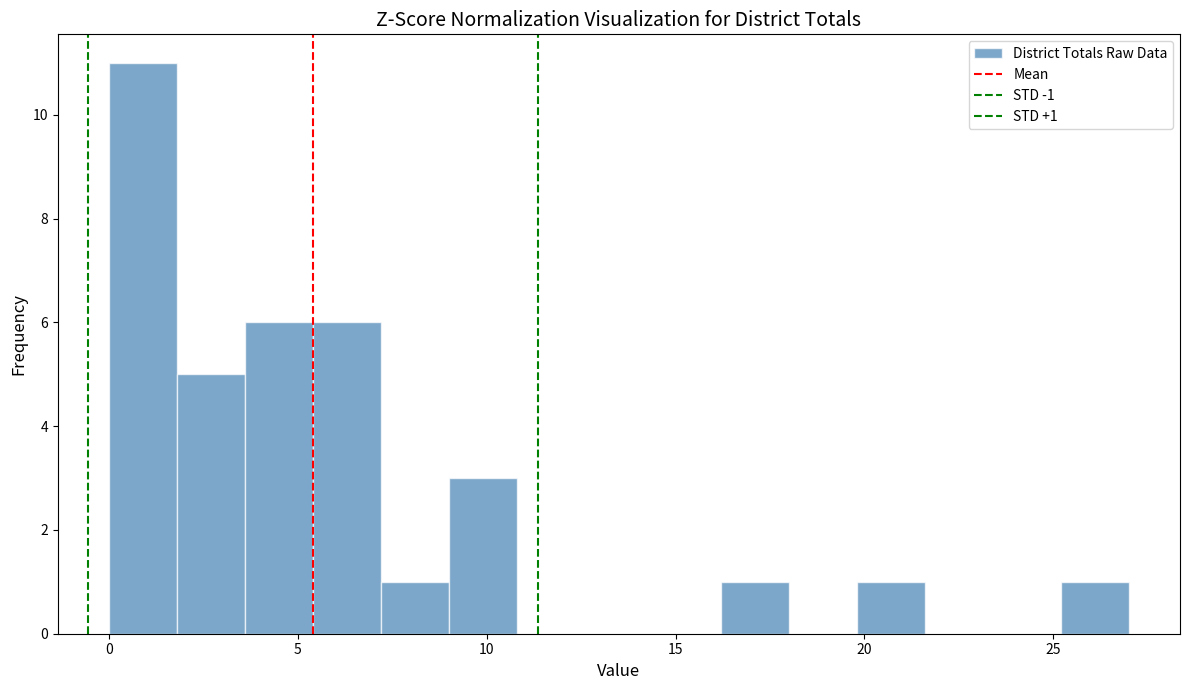

Around what value on the x-axis is the tallest bar? Give the approximate position of its centre, as read against the axis.

1.0